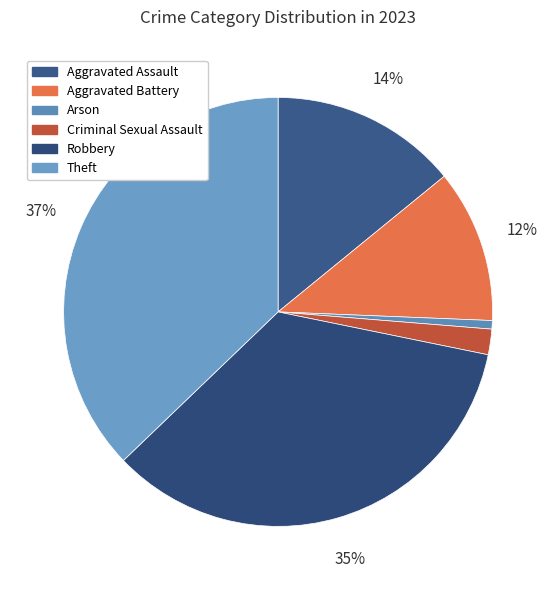

Count the number of slices in the pie.

6